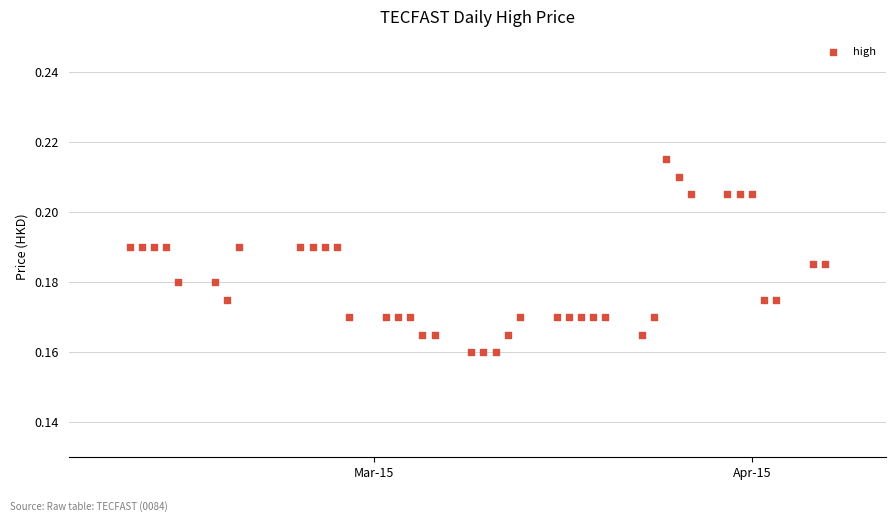

What is the range of X values (max minus min)?

57.0